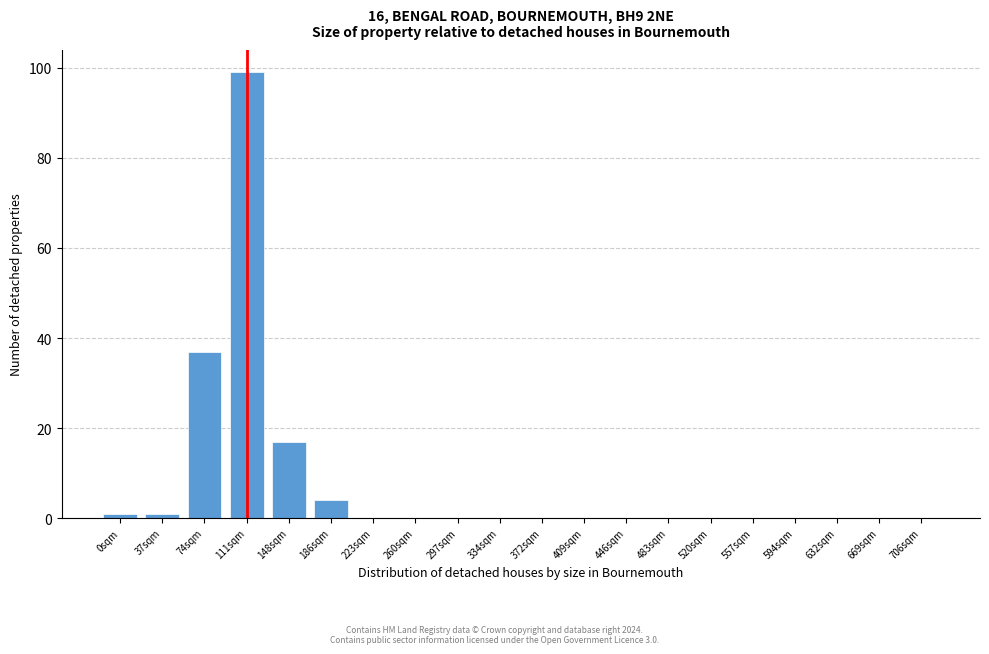

Reading right to left, list all the values displayed in this chart.

706sqm=0	669sqm=0	632sqm=0	594sqm=0	557sqm=0	520sqm=0	483sqm=0	446sqm=0	409sqm=0	372sqm=0	334sqm=0	297sqm=0	260sqm=0	223sqm=0	186sqm=4	148sqm=17	111sqm=99	74sqm=37	37sqm=1	0sqm=1